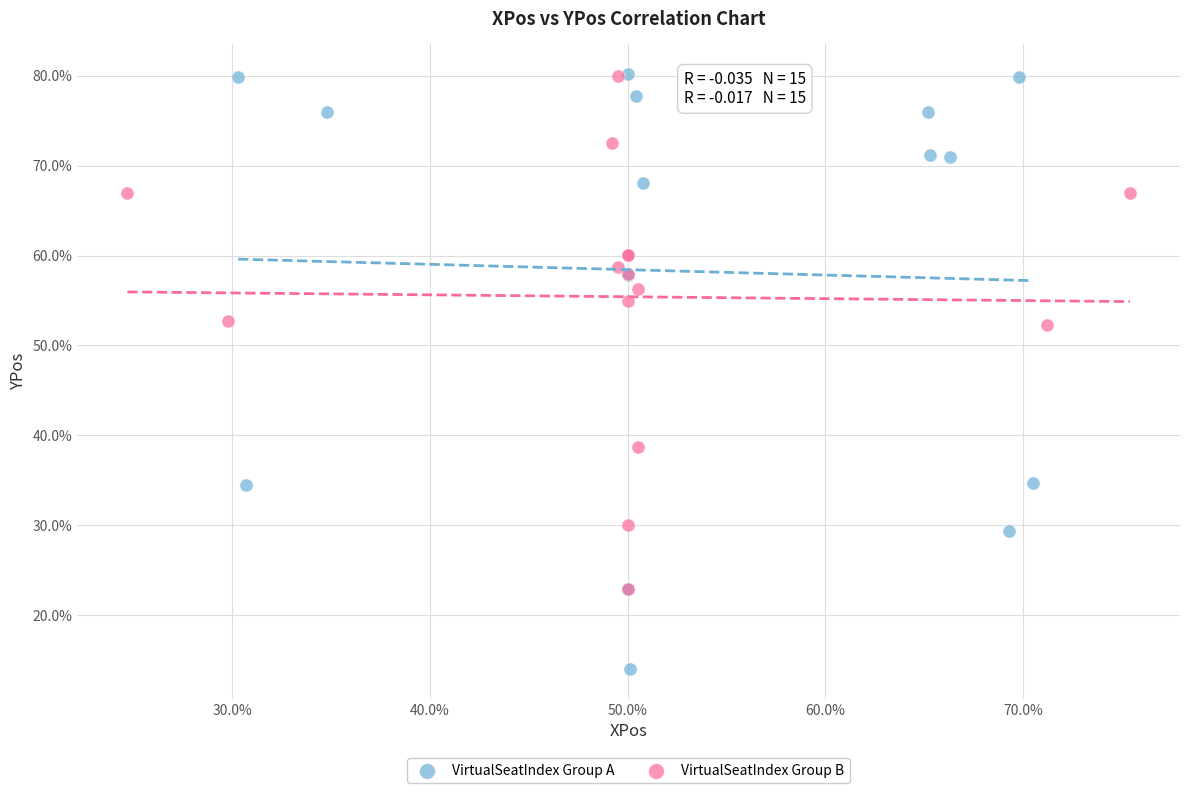

What are all the series names shown in the legend?

VirtualSeatIndex Group A, VirtualSeatIndex Group B